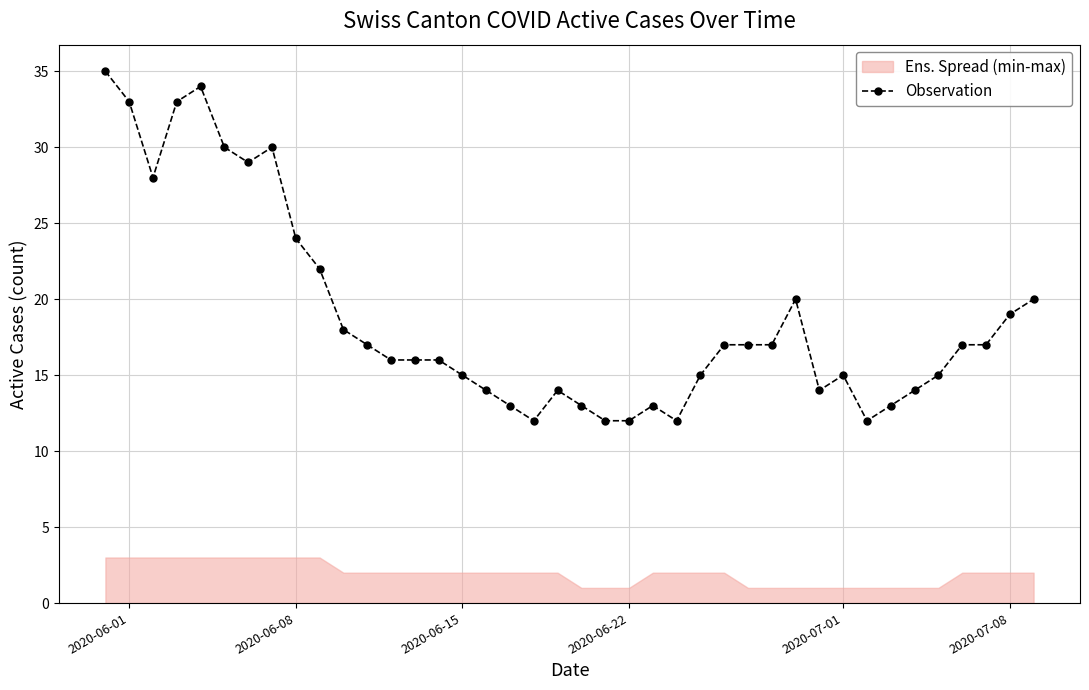

What is the minimum value for Observation?

12